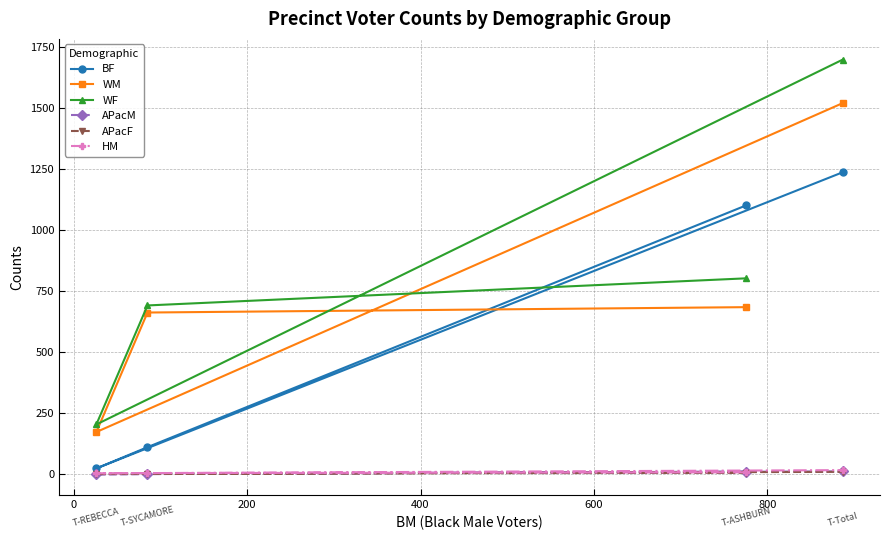

Which series has the largest range (max minus min)?

WF